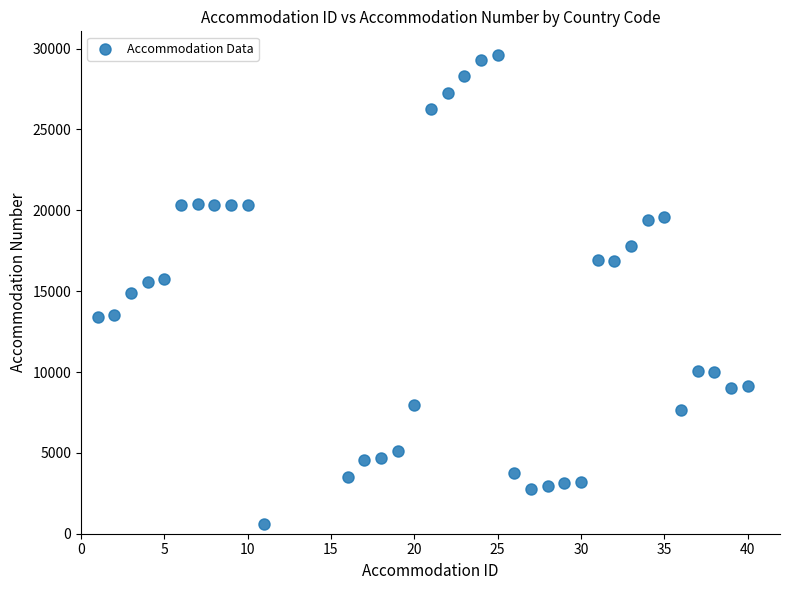

What is the range of Y values (max minus min)?

29033